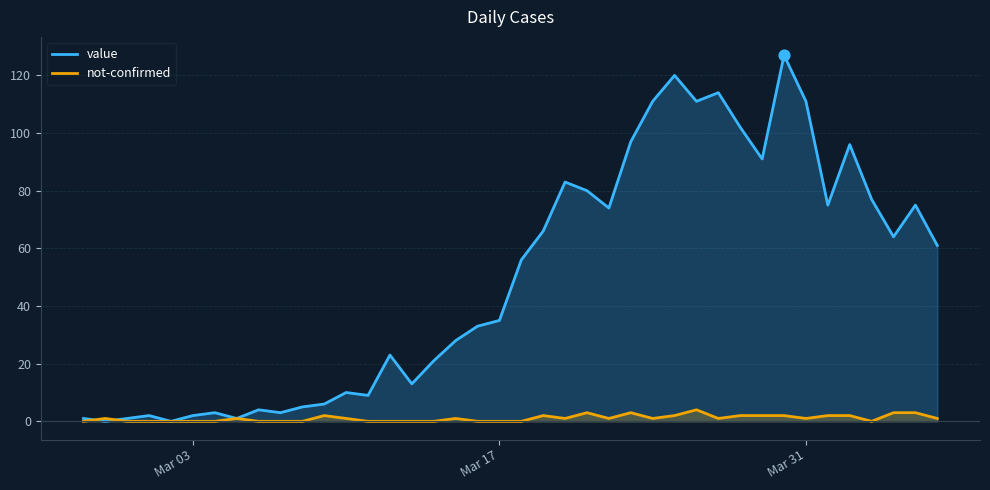

Which series has the largest total across all categories?

value